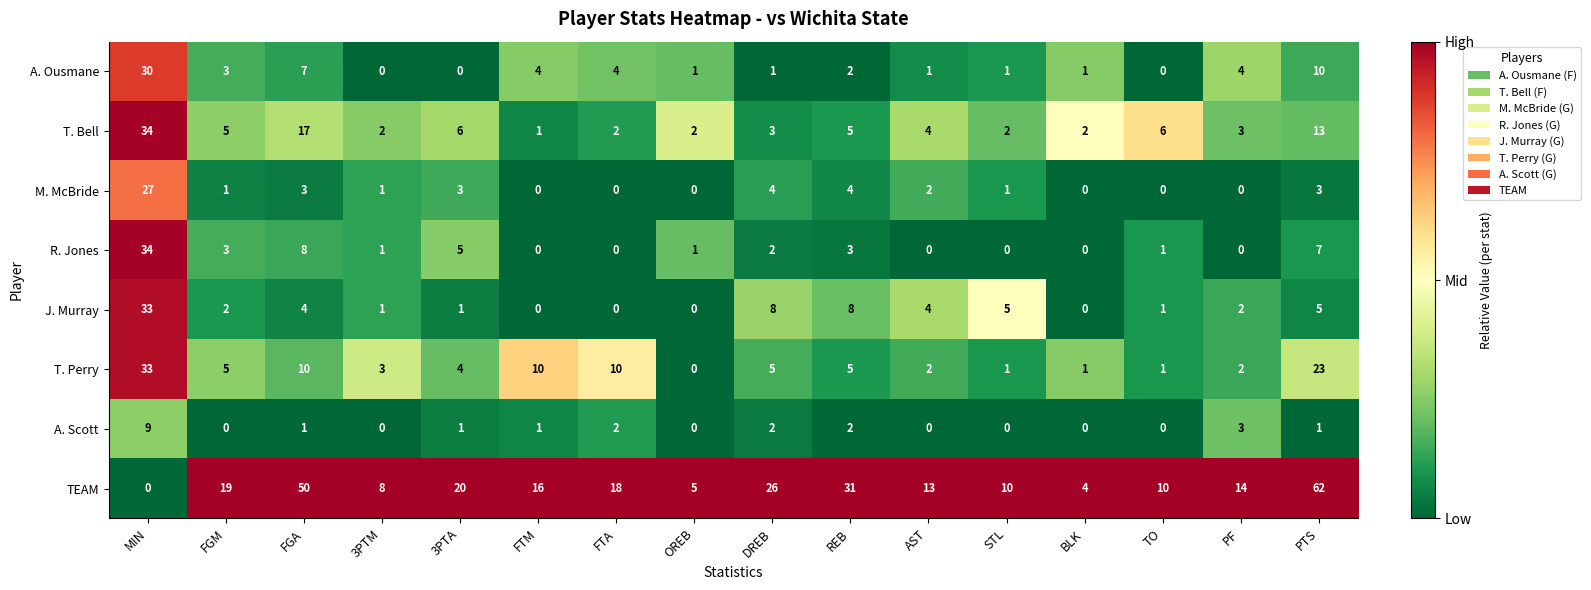

What is the greatest value displayed?

62